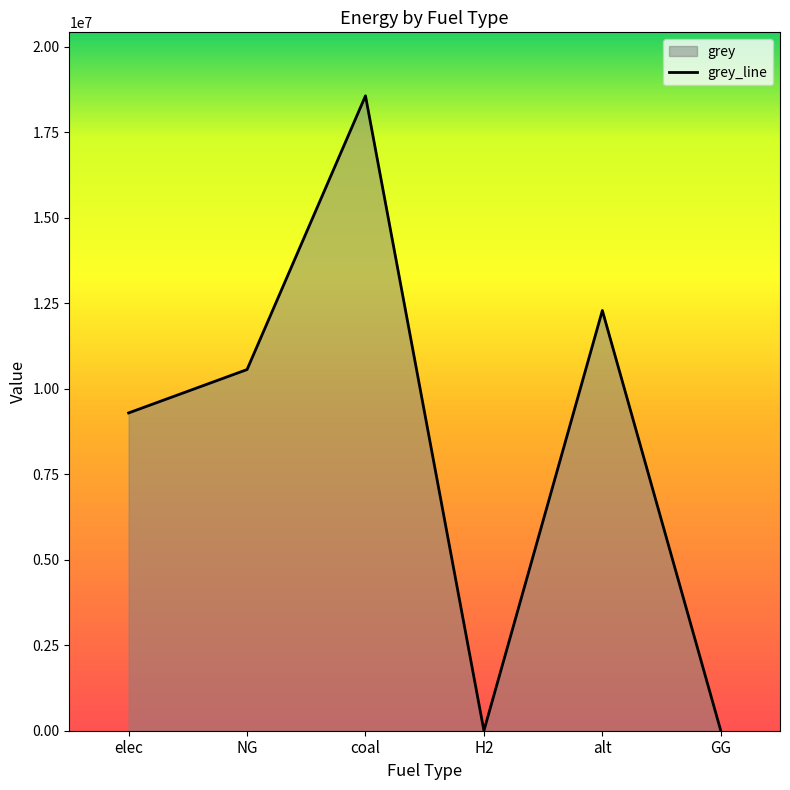

What is the average value?

8451218.8